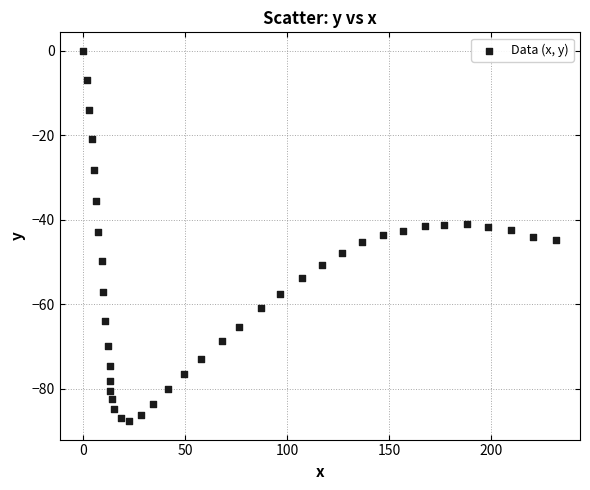

What is the range of X values (max minus min)?

232.2